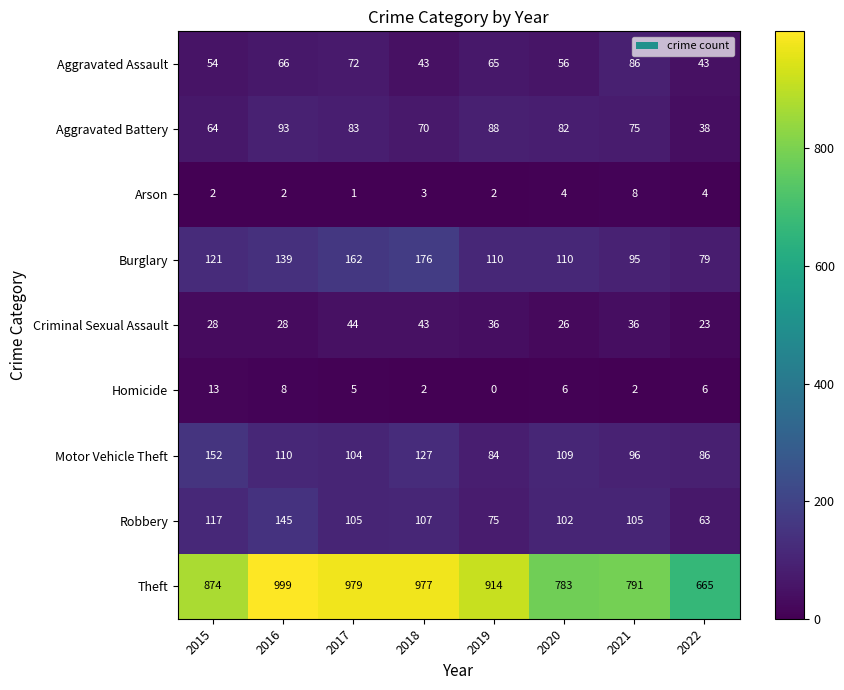

How many distinct data groups are displayed?

9